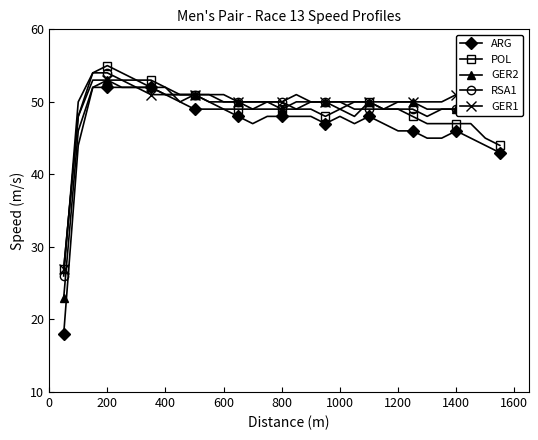

Which series has the widest spread of values?

ARG